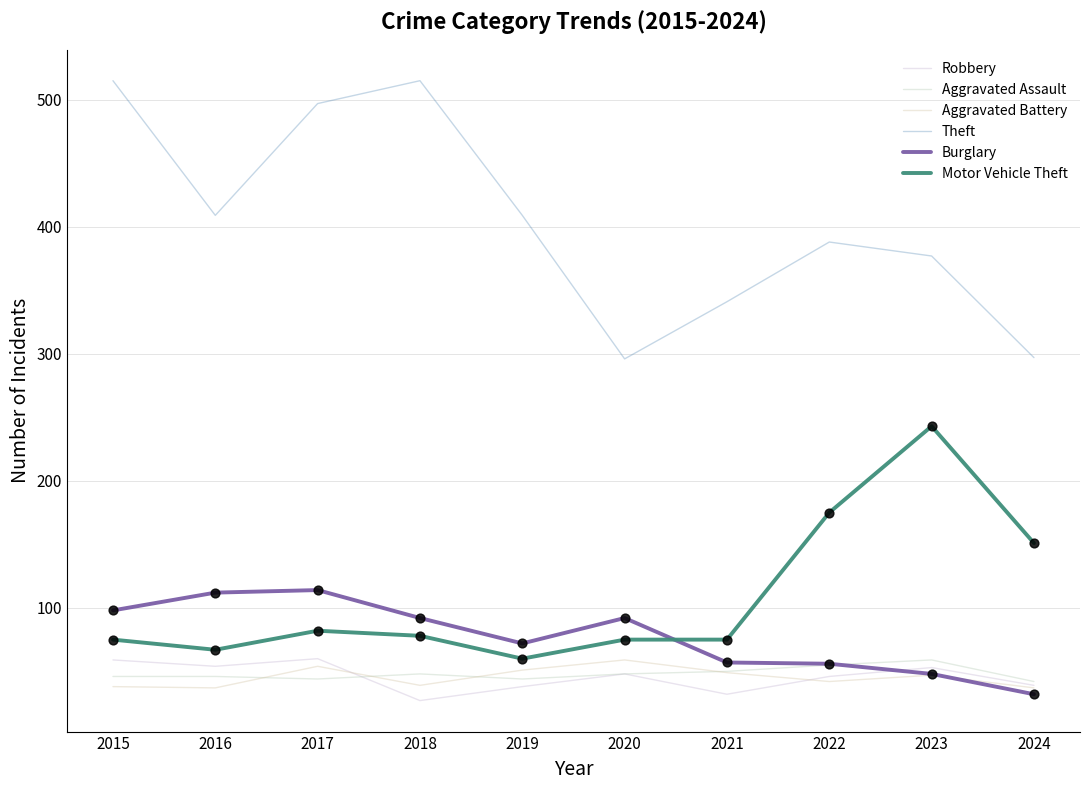

How many lines are shown in the chart?

6